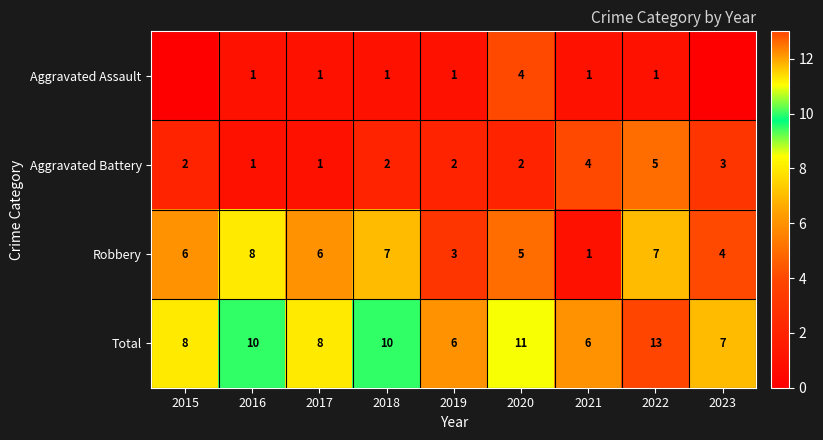

Is it true that Robbery equals 11 at 2017?

False